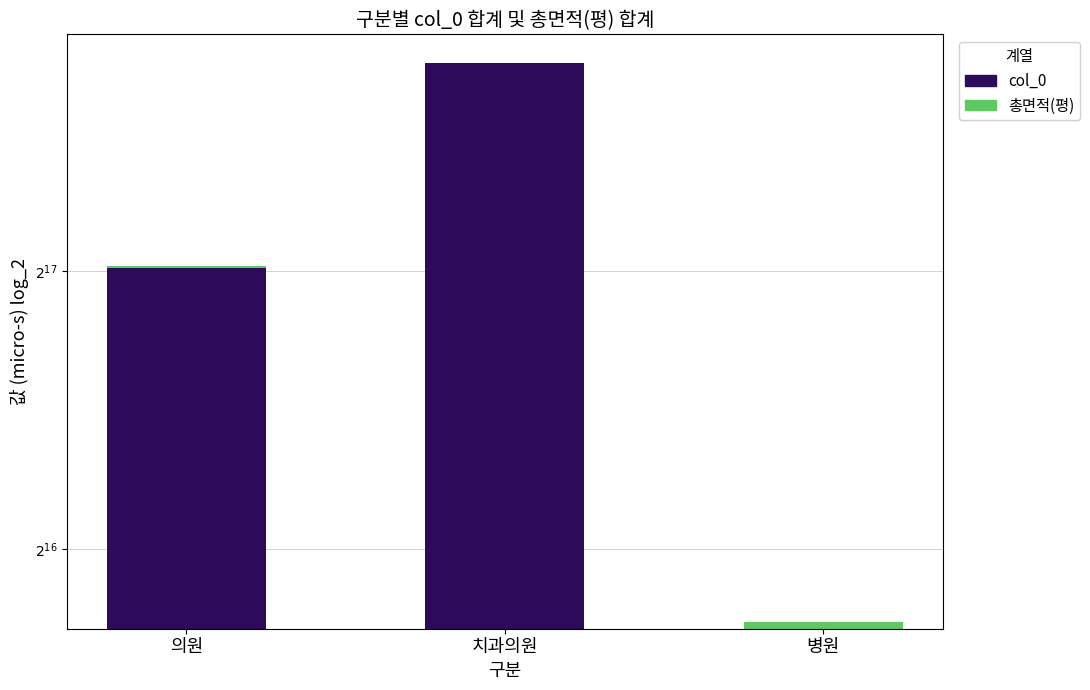

Reading right to left, list all the values displayed in this chart.

col_0: 53782.0	220130.0	132199.0
총면적(평): 933.7	195.9	519.6